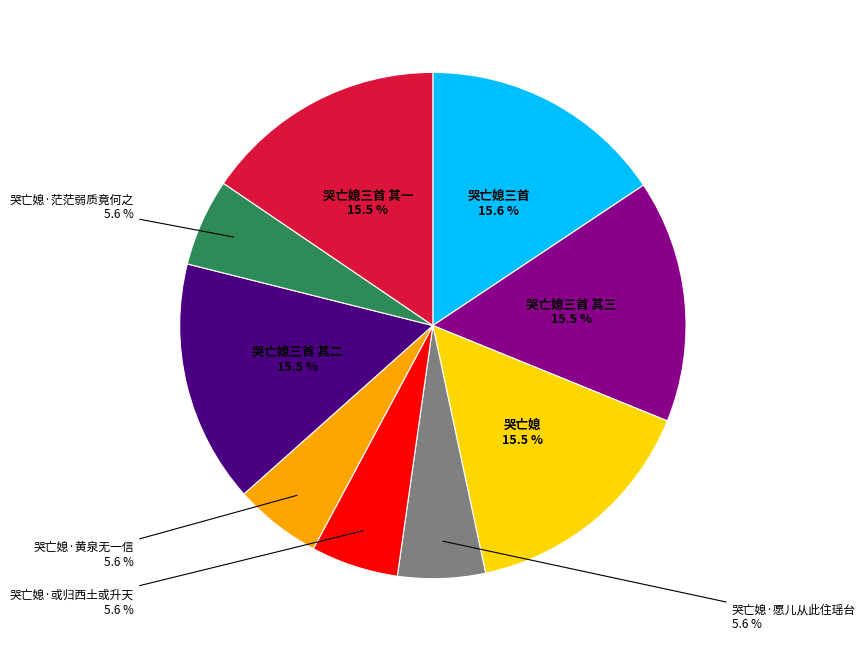

Is there any slice that represents more than half of the pie?

No